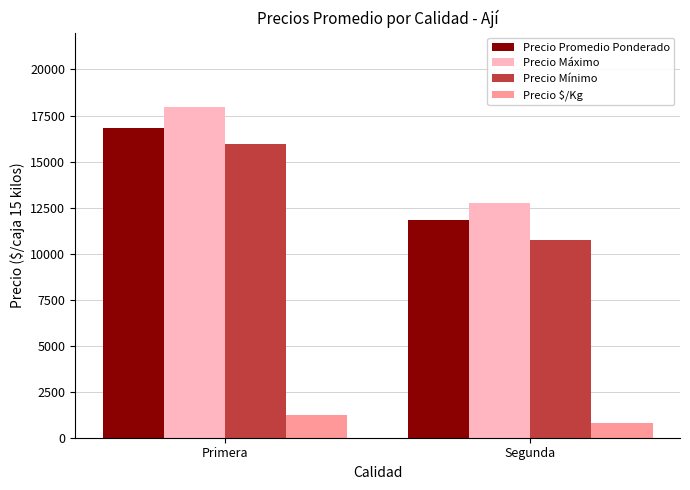

What value does the Precio Promedio Ponderado series have at Segunda, to the nearest 50?

11850